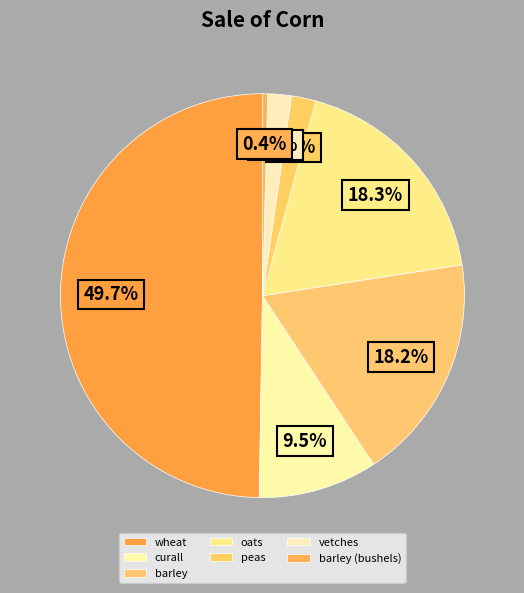

Is it true that barley (bushels) is 0% of the pie?

True